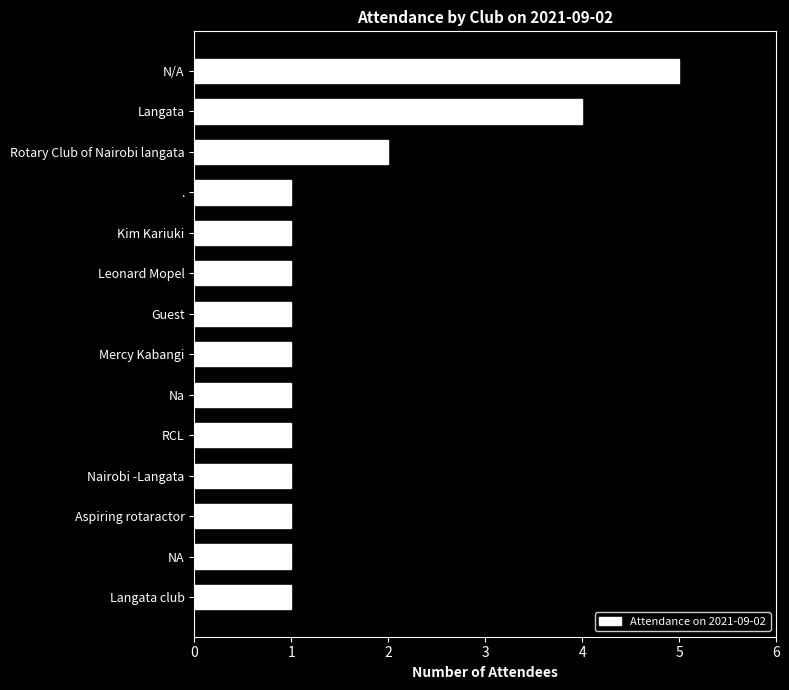

What is the difference between the second highest and second lowest values?

3